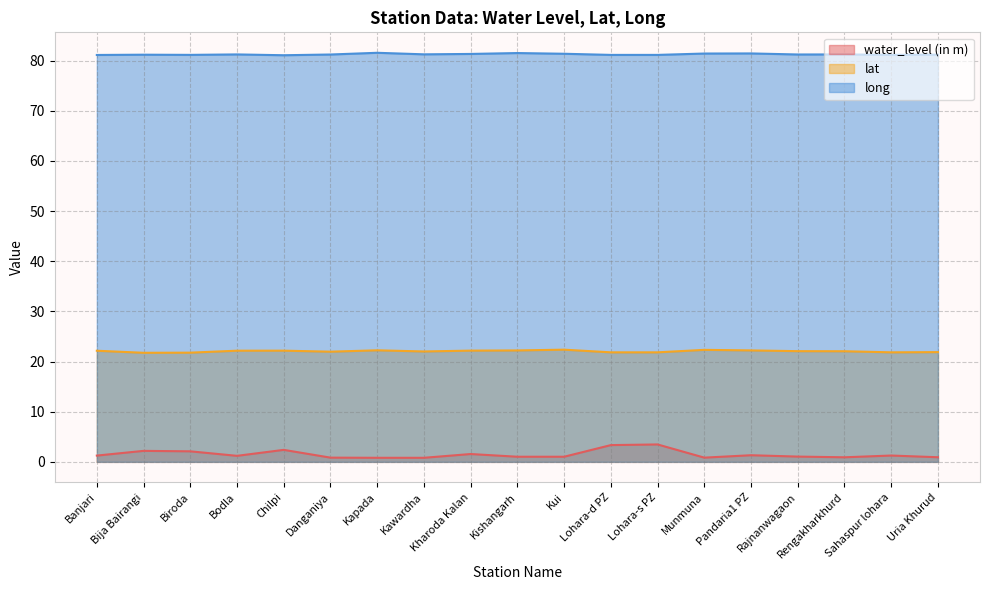

What is the difference between the water_level (in m) values at Chilpi and Rajnanwagaon?

1.3